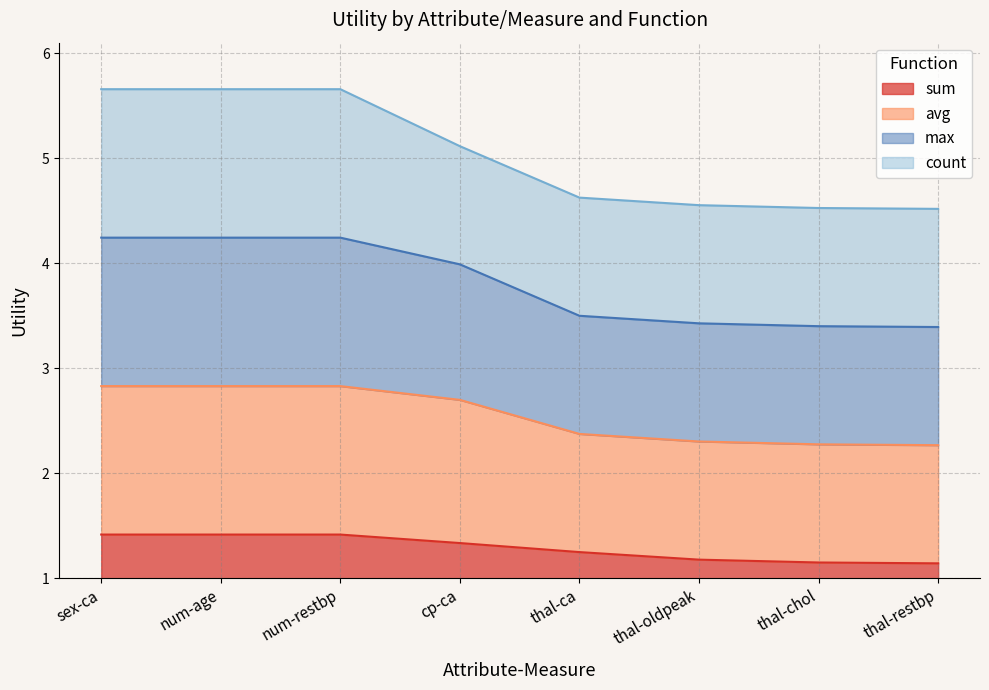

Is it true that sum equals 1.4 at num-restbp?

True